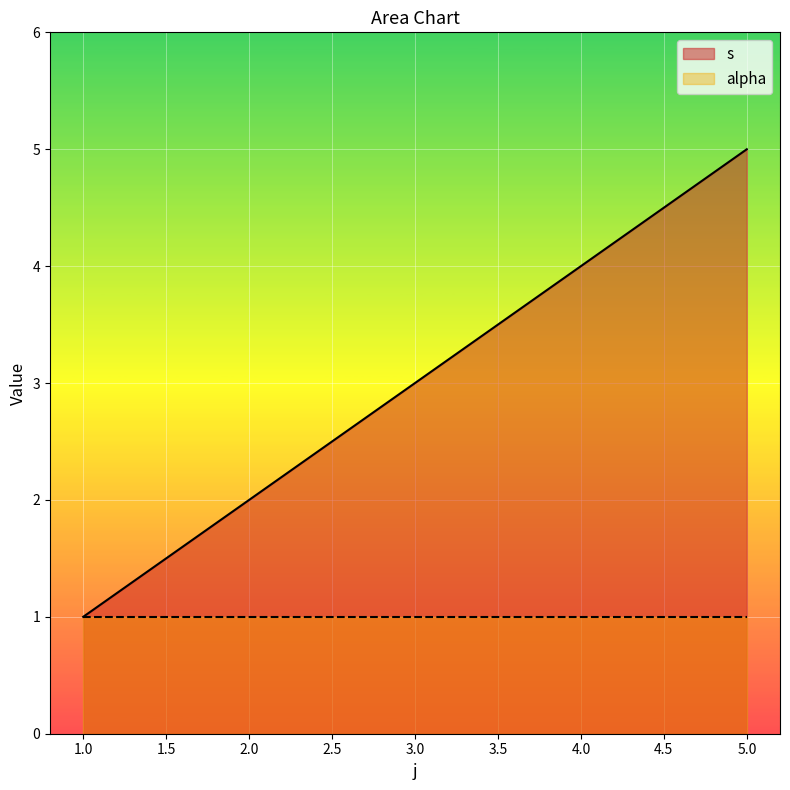

What is the sum of all values?

13